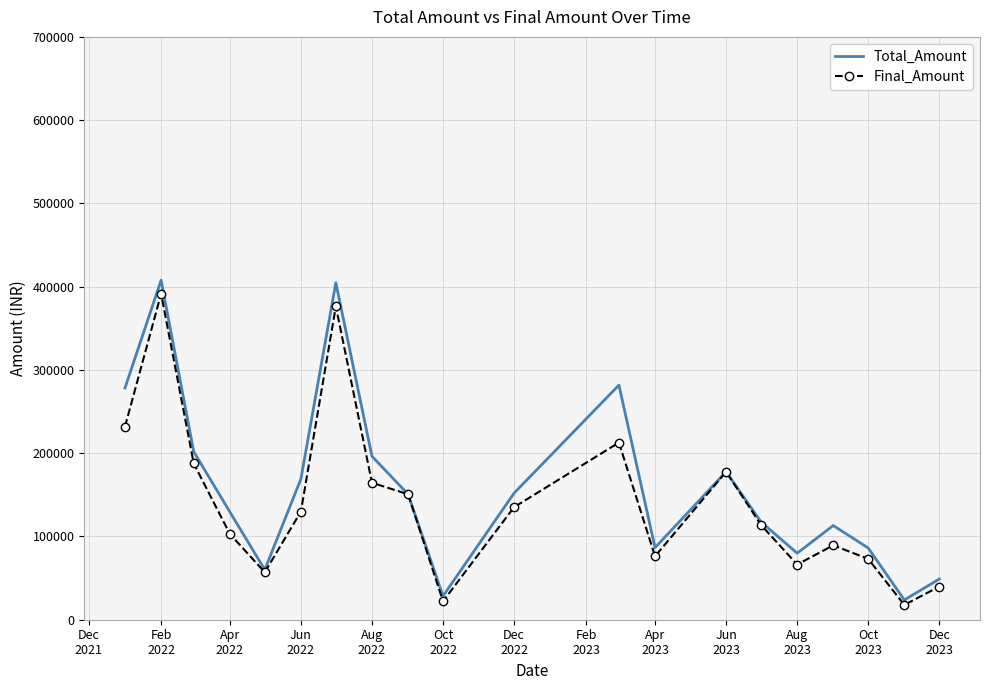

How many interior local valleys does the Total_Amount series have?

5